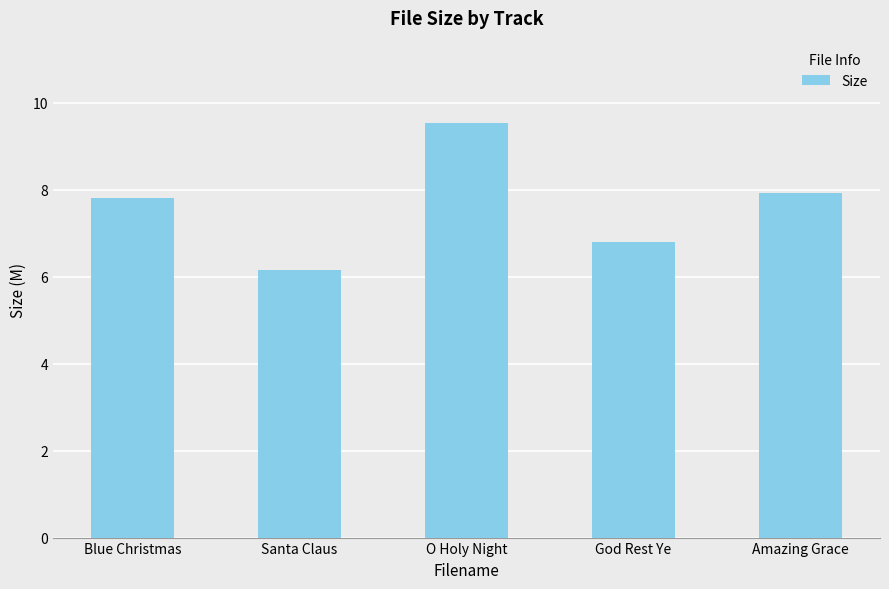

Count the number of values greater than 7.

3